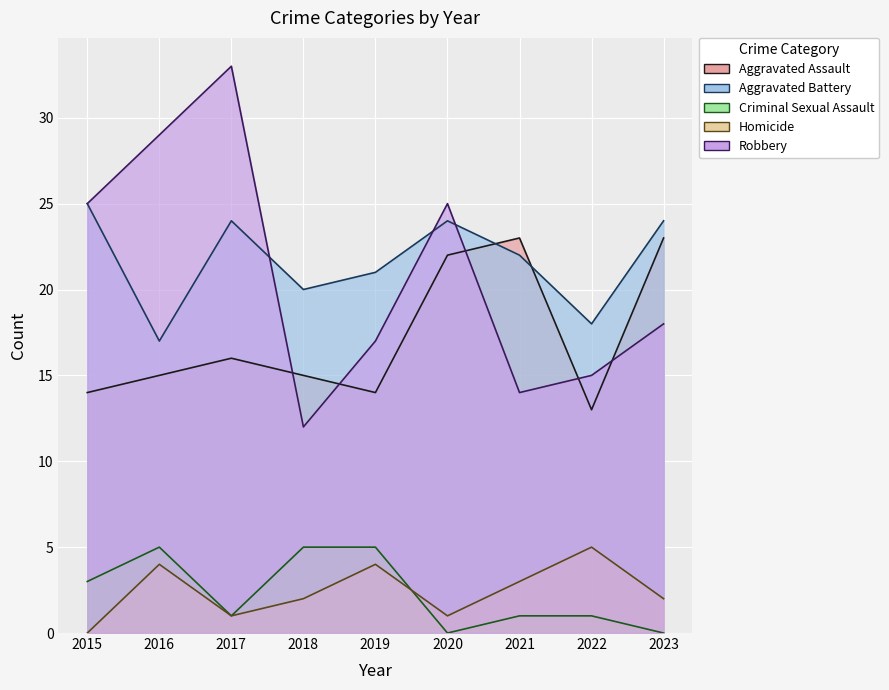

Reading left to right, transcribe all the data shown in this chart.

Aggravated Assault: 14	15	16	15	14	22	23	13	23
Aggravated Battery: 25	17	24	20	21	24	22	18	24
Criminal Sexual Assault: 3	5	1	5	5	0	1	1	0
Homicide: 0	4	1	2	4	1	3	5	2
Robbery: 25	29	33	12	17	25	14	15	18